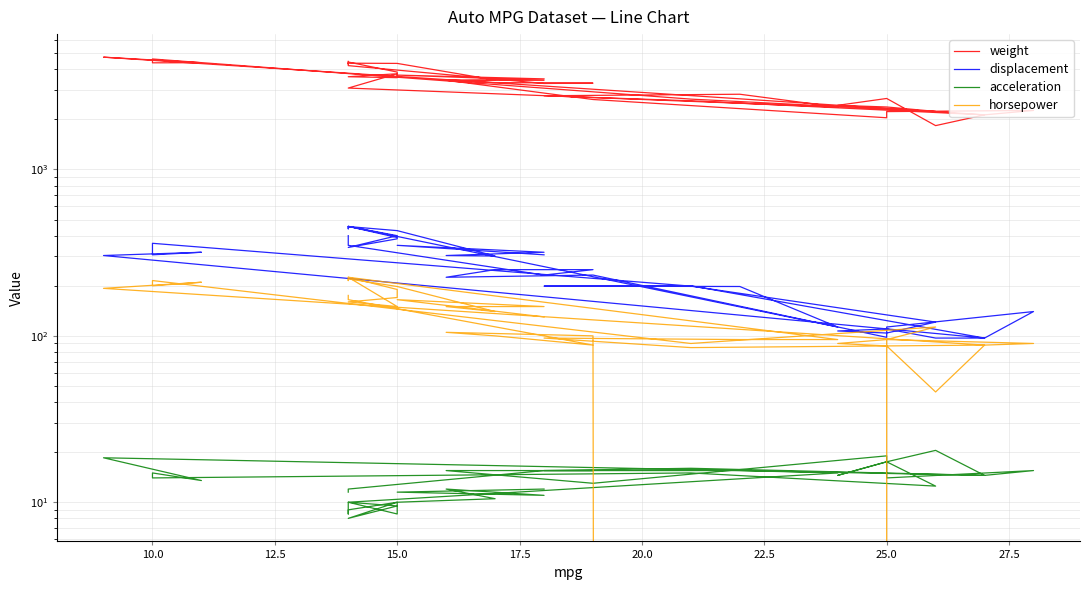

How many interior local peaks does the displacement series have?

10